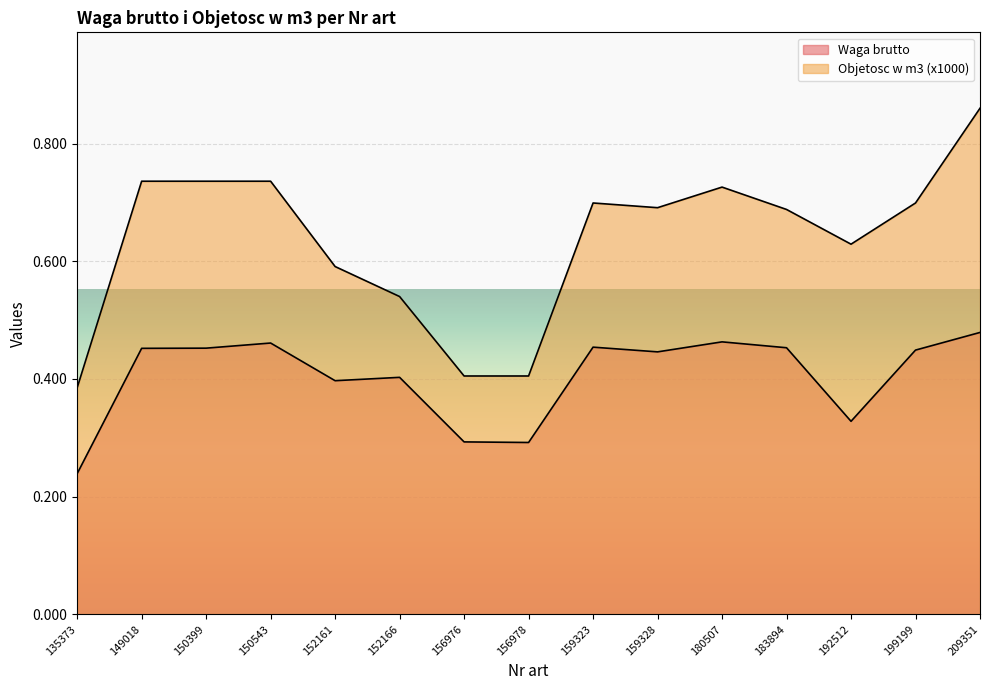

True or false: Waga brutto has a value of 0.3 at 156978.

True